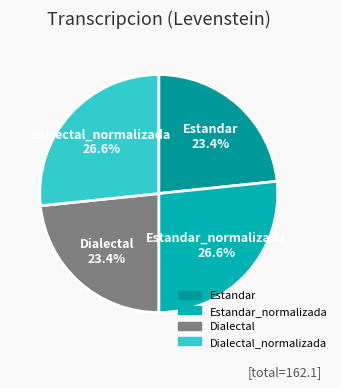

To the nearest percent, what is the average slice percentage?

25%